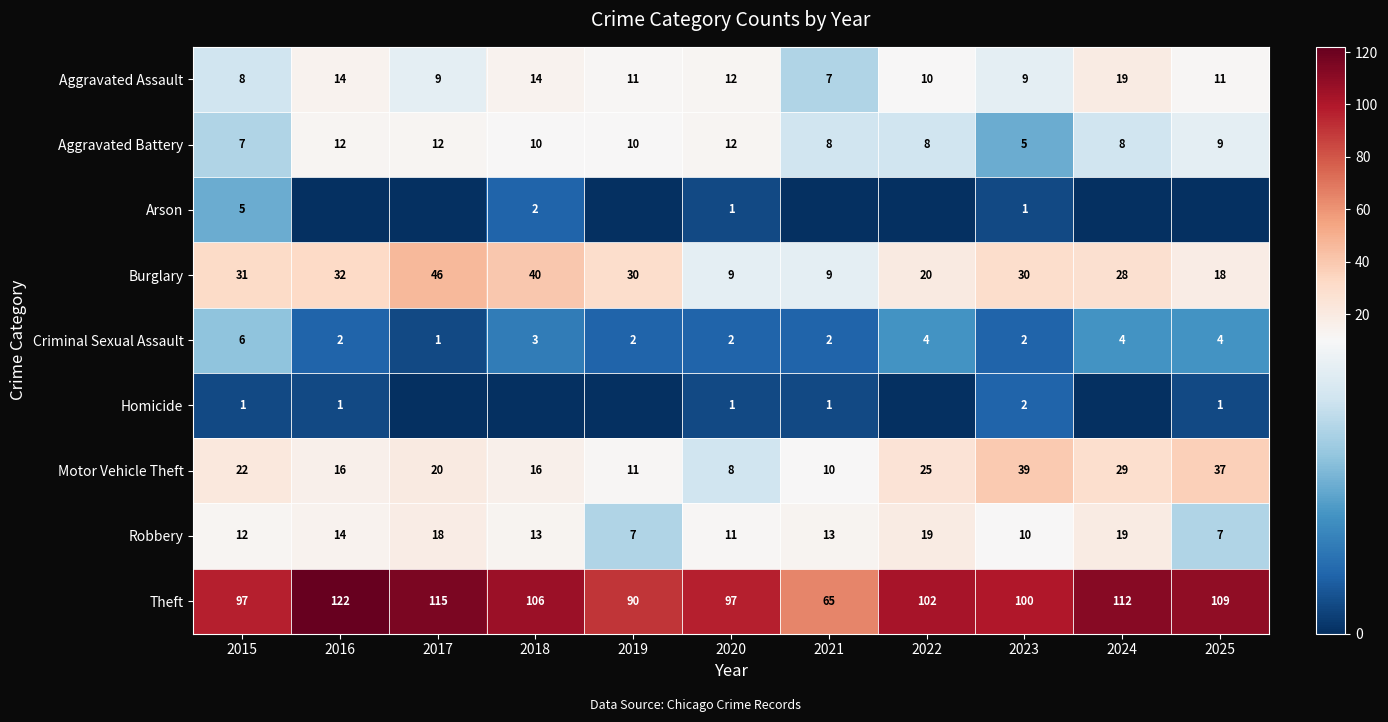

What is the highest value of the Motor Vehicle Theft series?

39